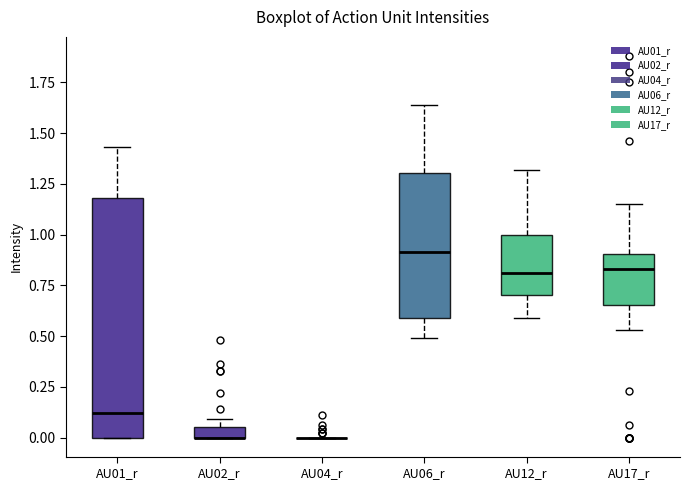

Which box is the tallest, from its lower edge to its upper edge?

AU01_r